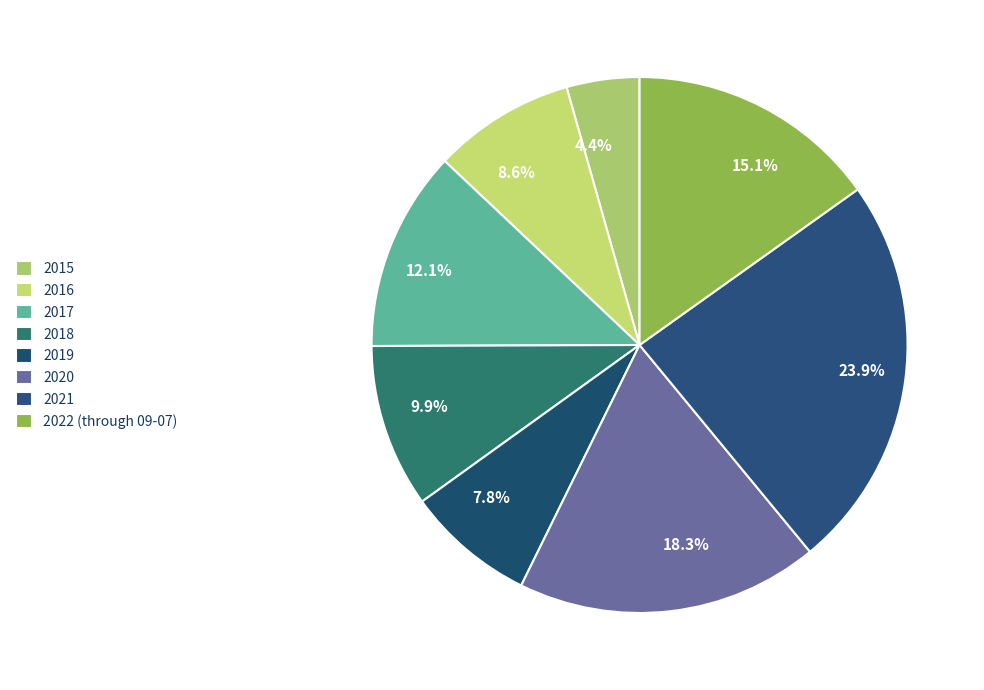

Does 2018 account for over 50% of the chart?

No